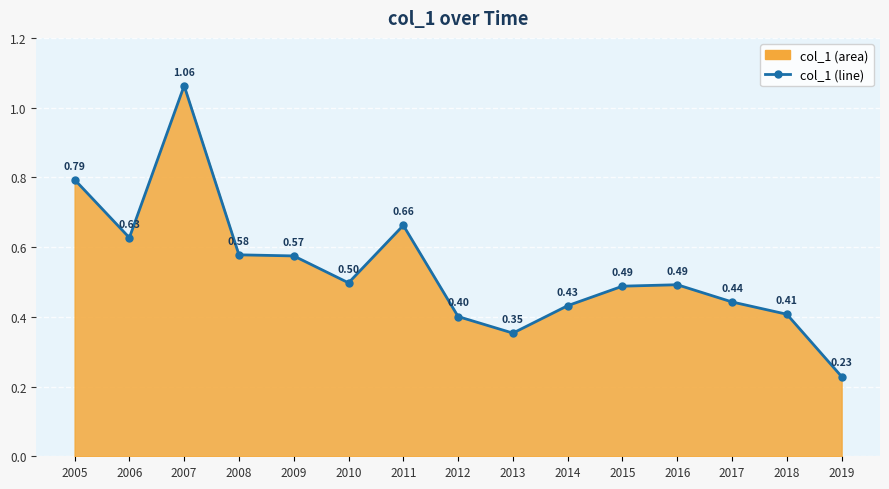

Reading right to left, extract all data points from this chart.

0.2	0.4	0.4	0.5	0.5	0.4	0.4	0.4	0.7	0.5	0.6	0.6	1.1	0.6	0.8